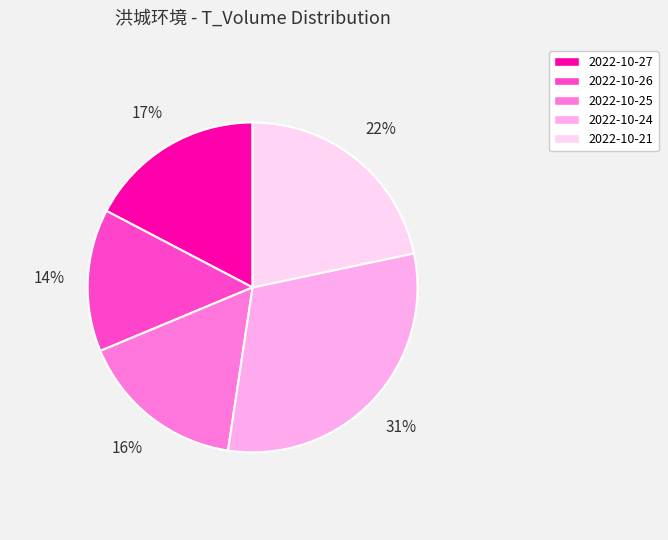

What is the smallest slice in the pie chart?

2022-10-26